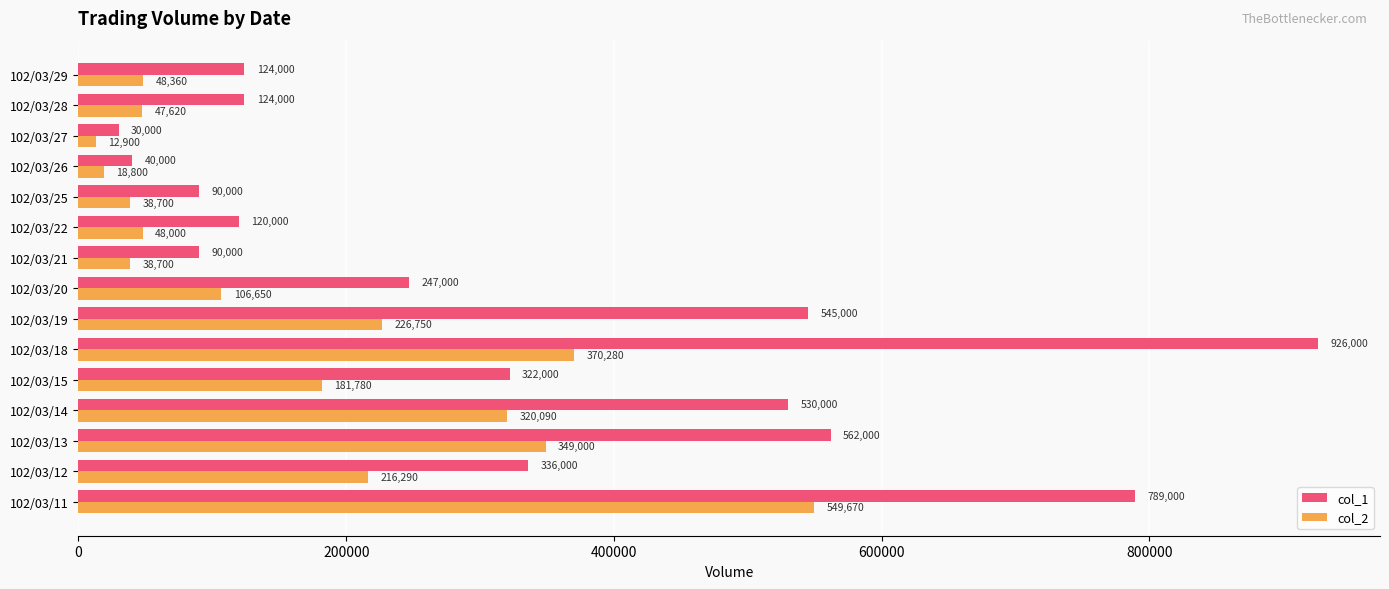

What is the average value of the col_2 series?

171573